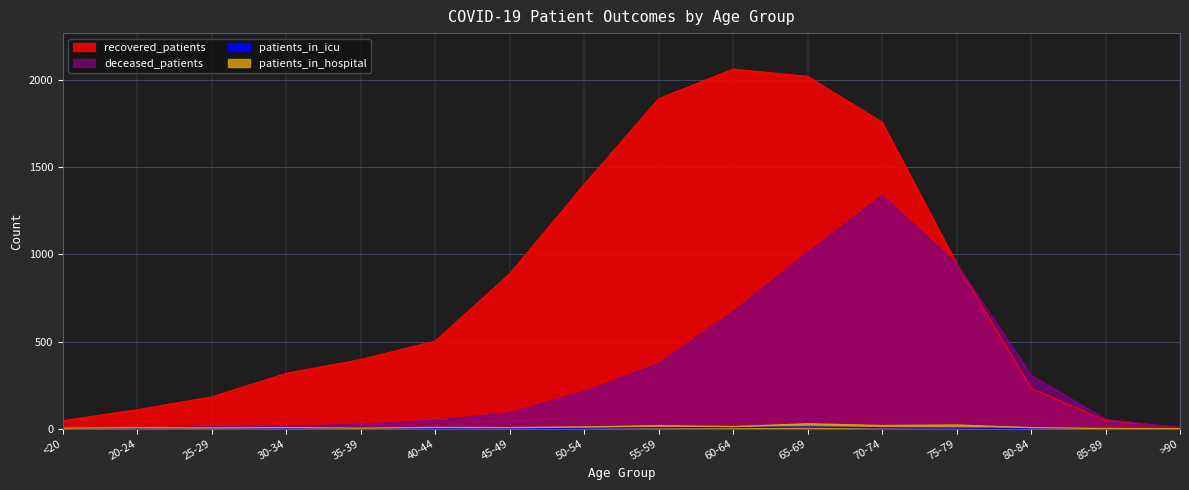

What are all the series names shown in the legend?

recovered_patients, deceased_patients, patients_in_icu, patients_in_hospital